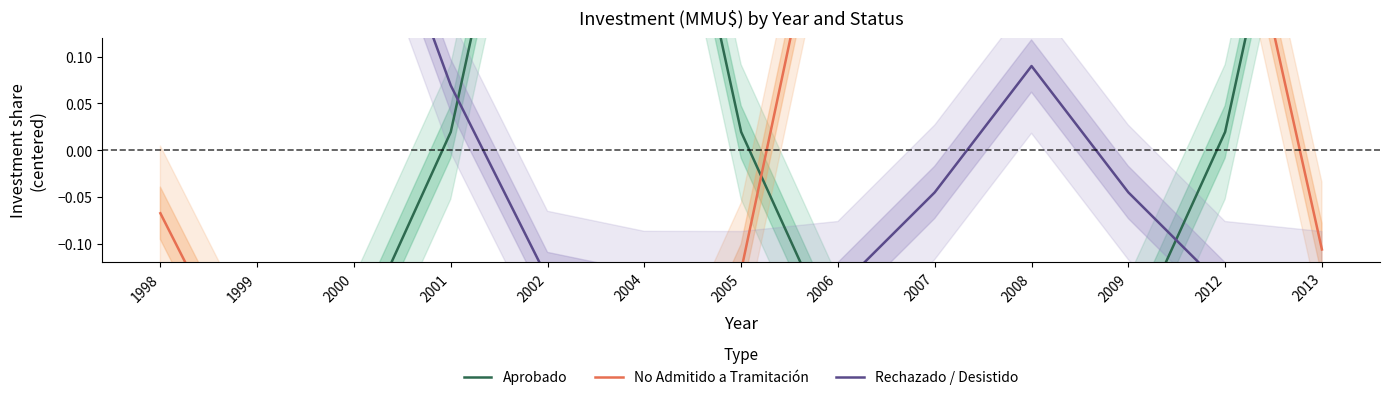

What is the spread (max minus min) of values at 2013?

0.7